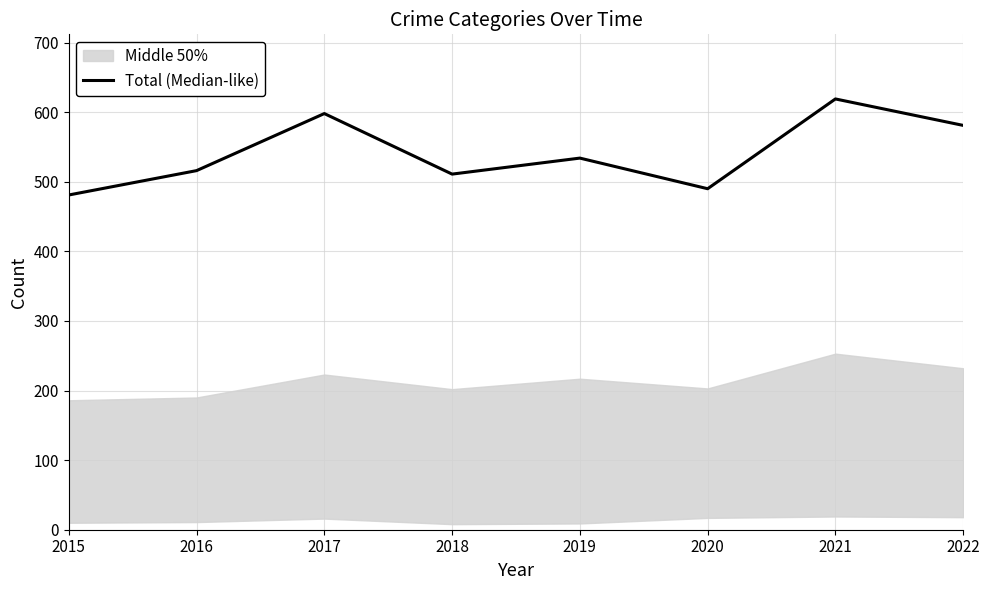

Reading right to left, extract all data points from this chart.

2022=581	2021=619	2020=490	2019=534	2018=511	2017=598	2016=516	2015=481